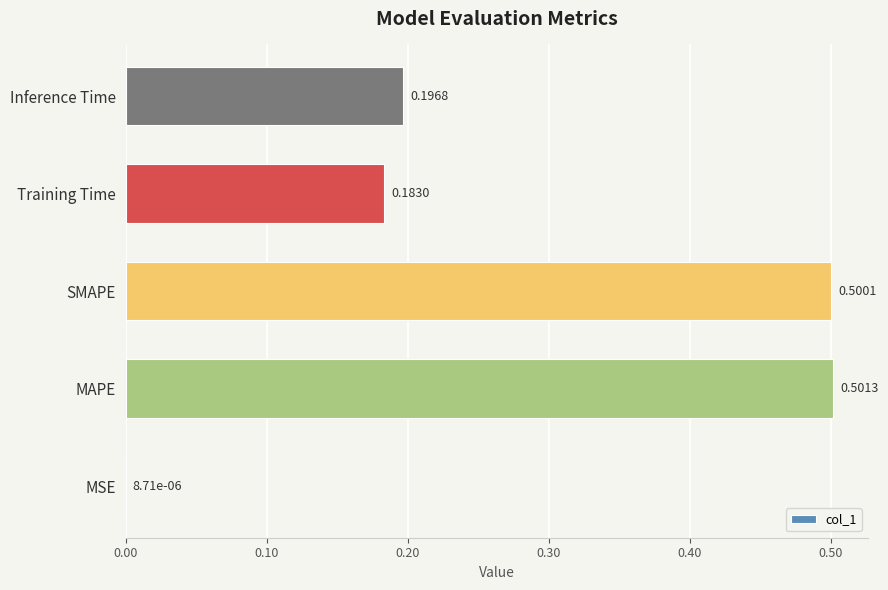

What is the sum of all values?

1.4